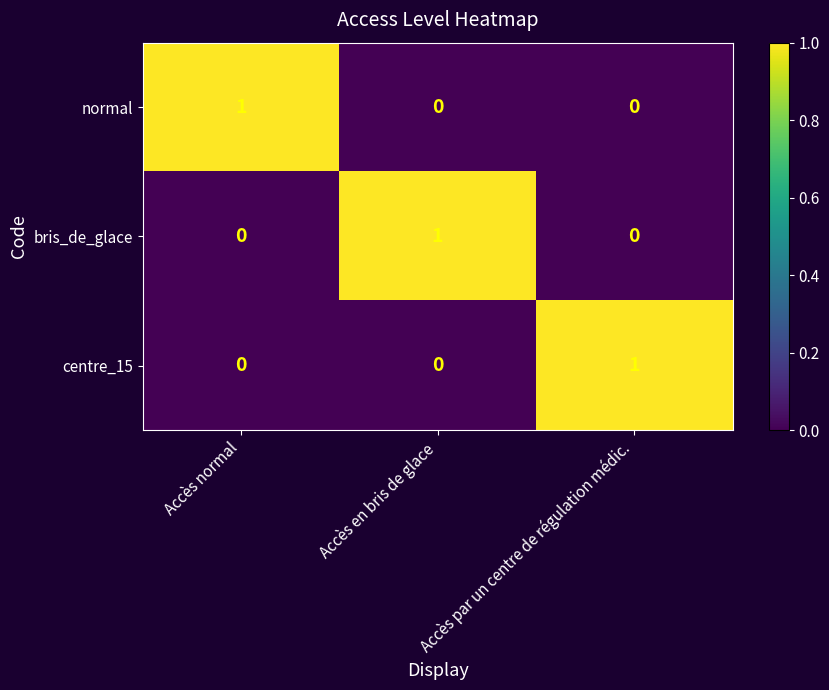

Count the bris_de_glace values in the range 0 to 1.

3